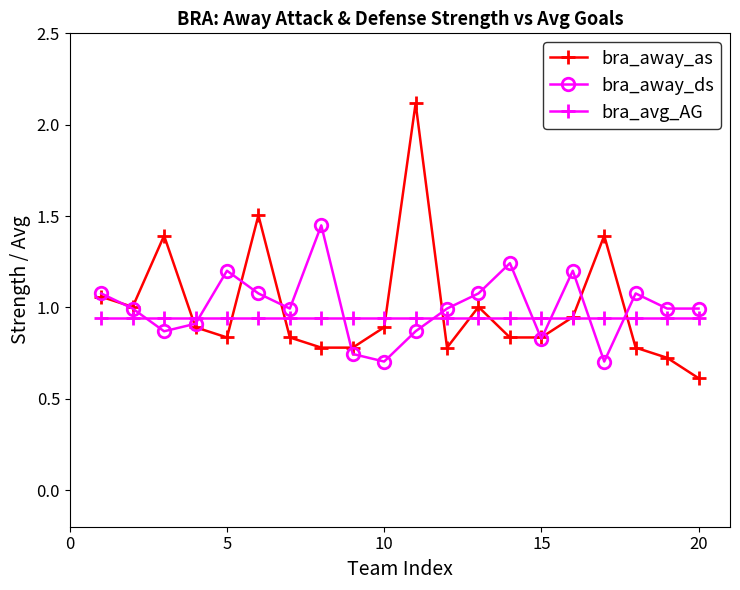

True or false: bra_avg_AG and bra_away_ds cross at least once.

True